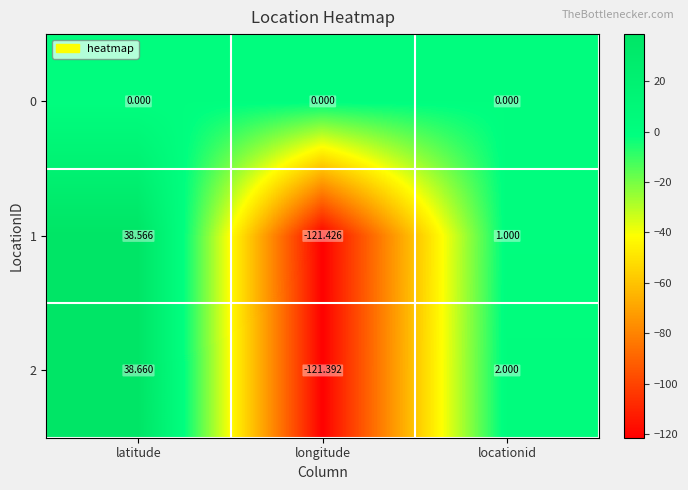

Which series has the largest total across all categories?

0